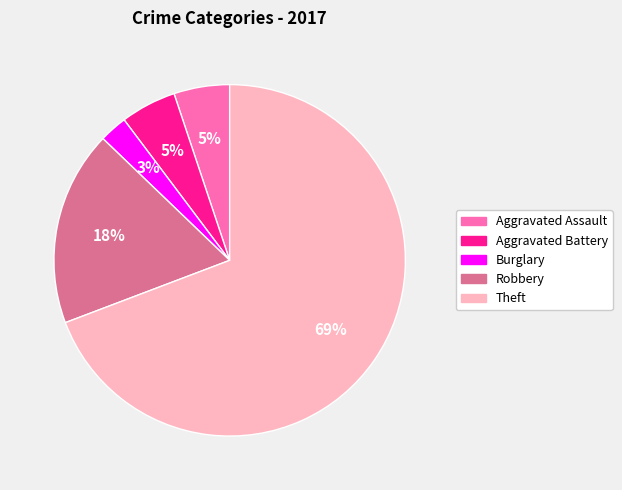

Count the number of slices in the pie.

5